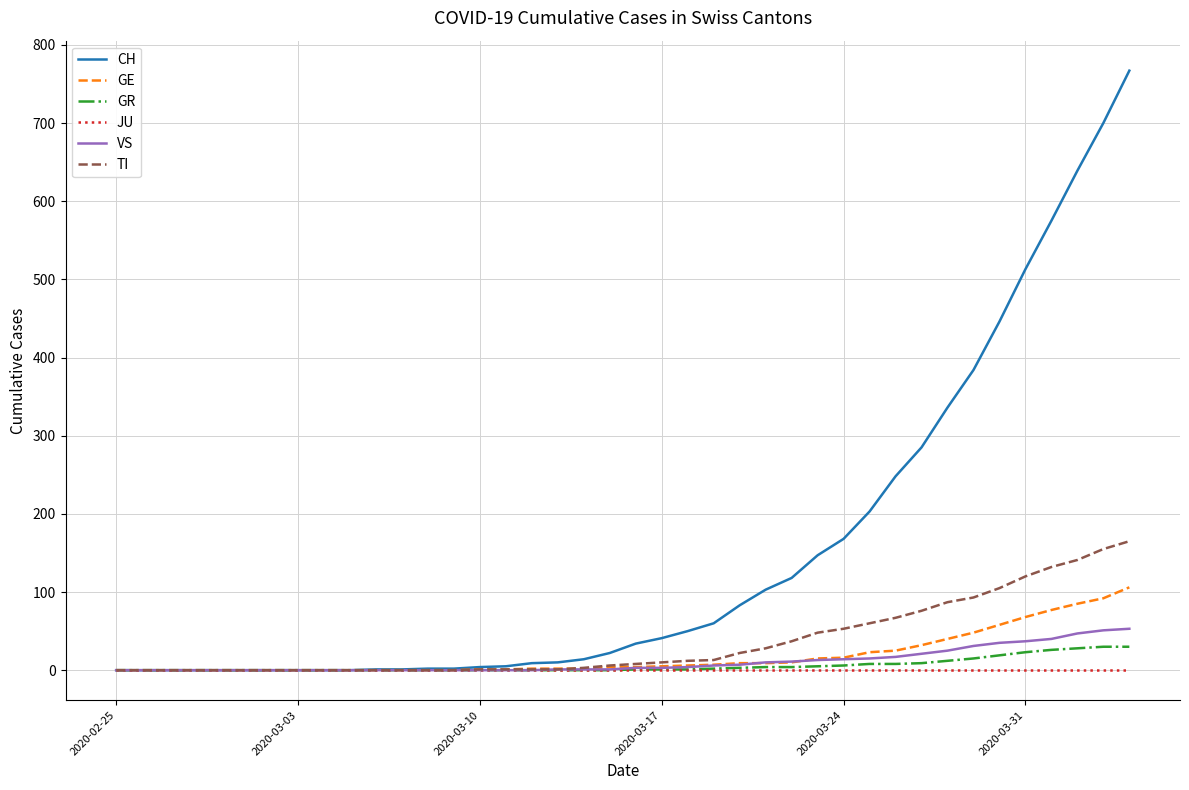

How many lines are shown in the chart?

6